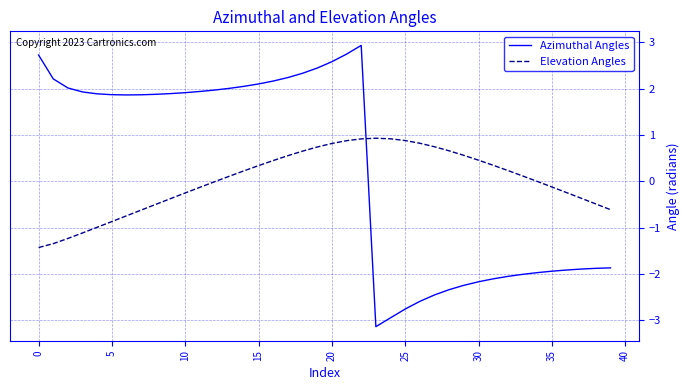

What is the lowest value of the Elevation Angles series?

-1.4